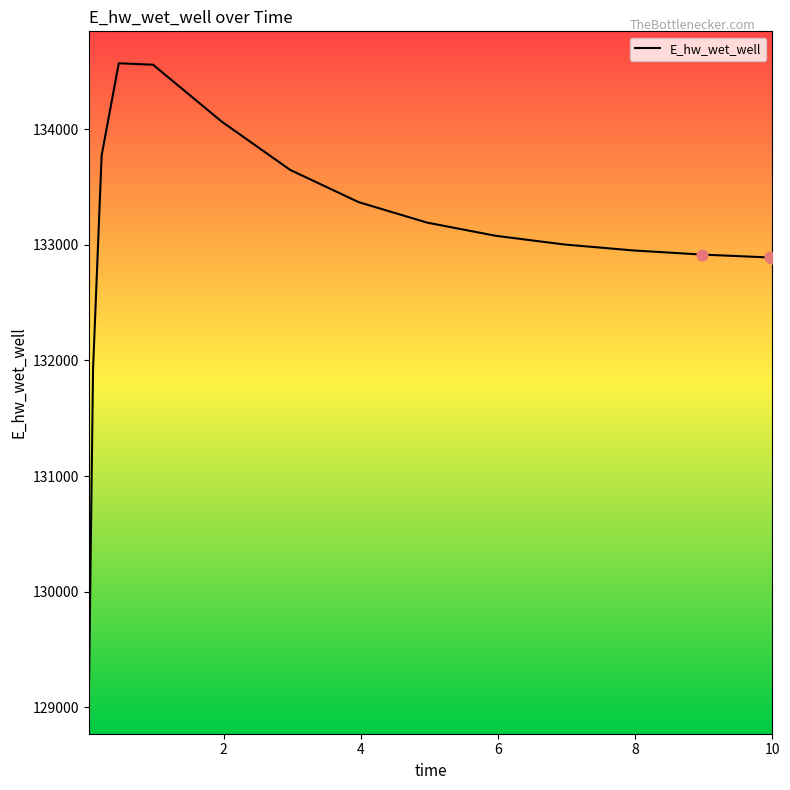

What is the greatest value displayed?

134569.6